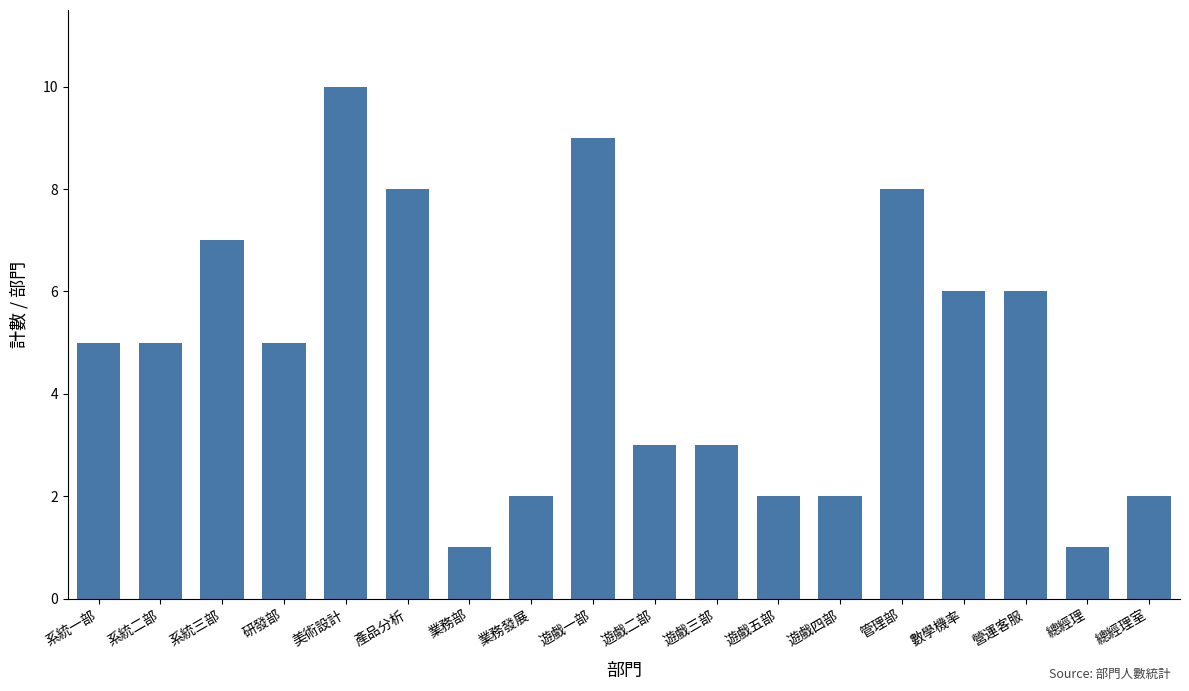

How many series are shown in this chart?

1